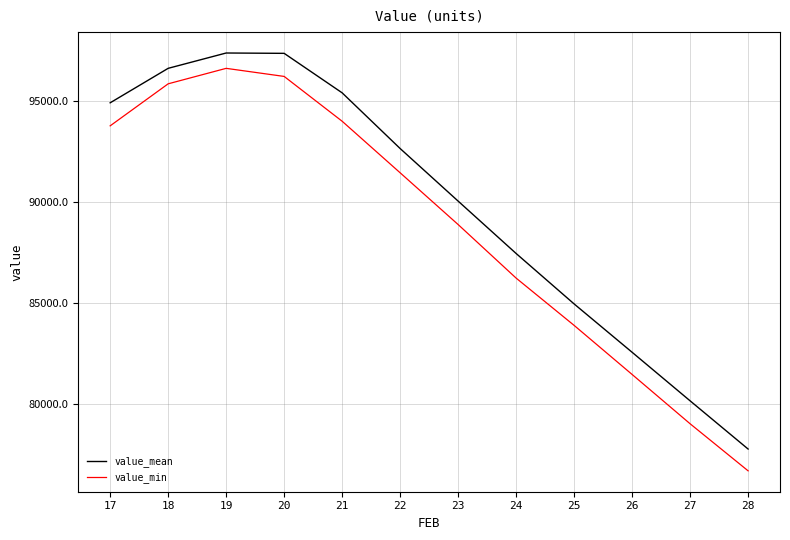

Is this an area chart (filled region under the line)?

No